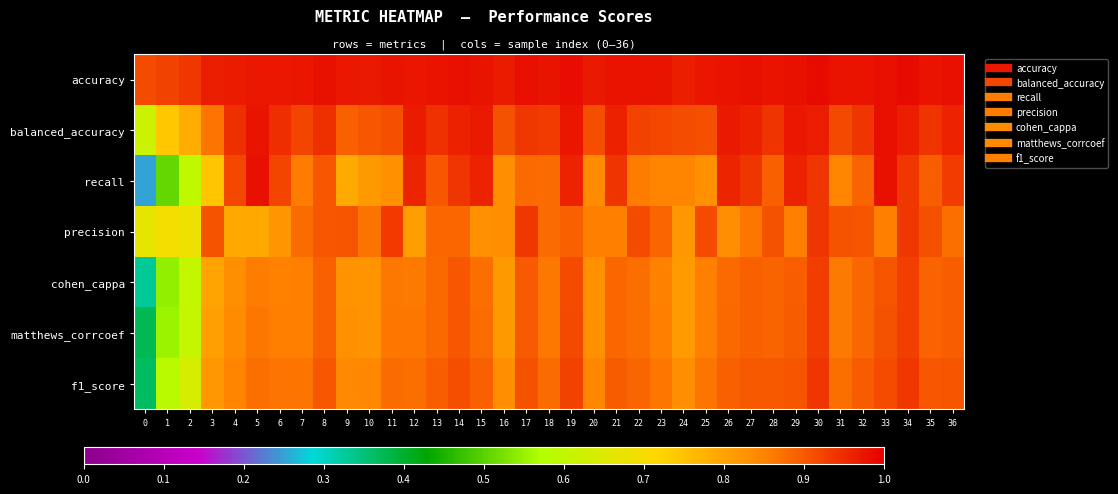

How many series are shown in this chart?

7